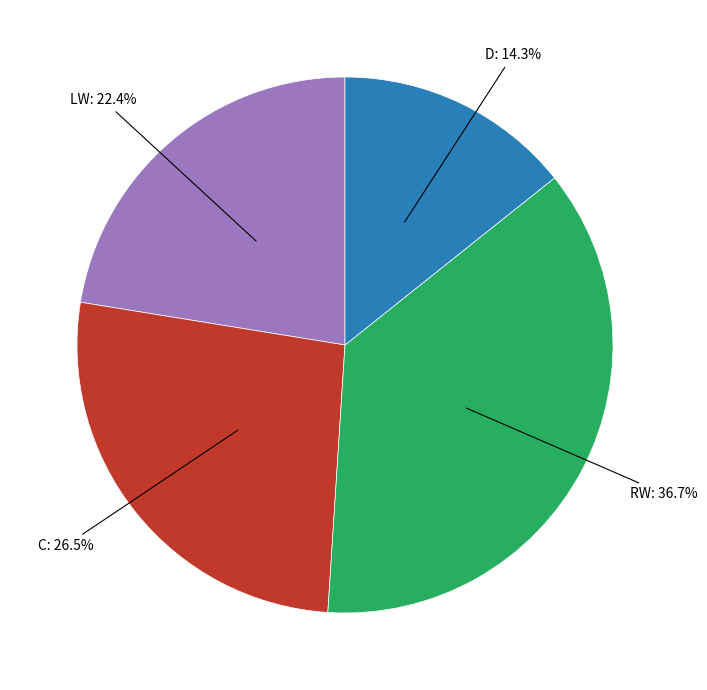

Is there a majority slice in this chart?

No